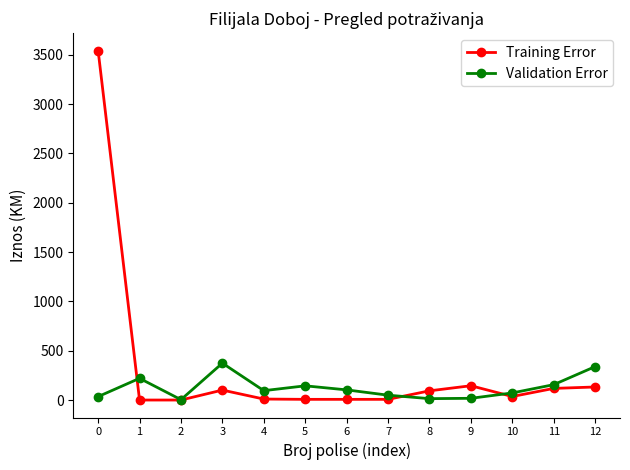

Between 3 and 4, which series saw the biggest shift?

Validation Error